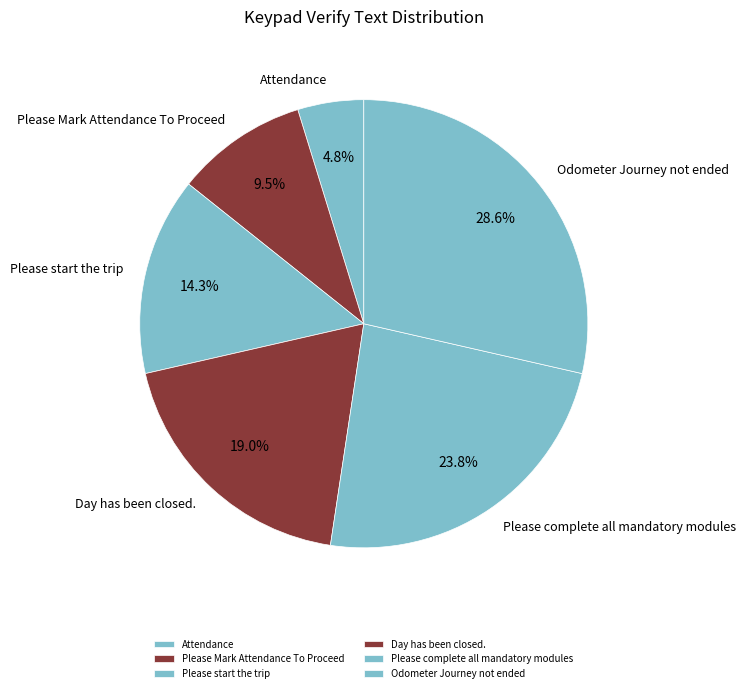

Does Please start the trip account for over 50% of the chart?

No